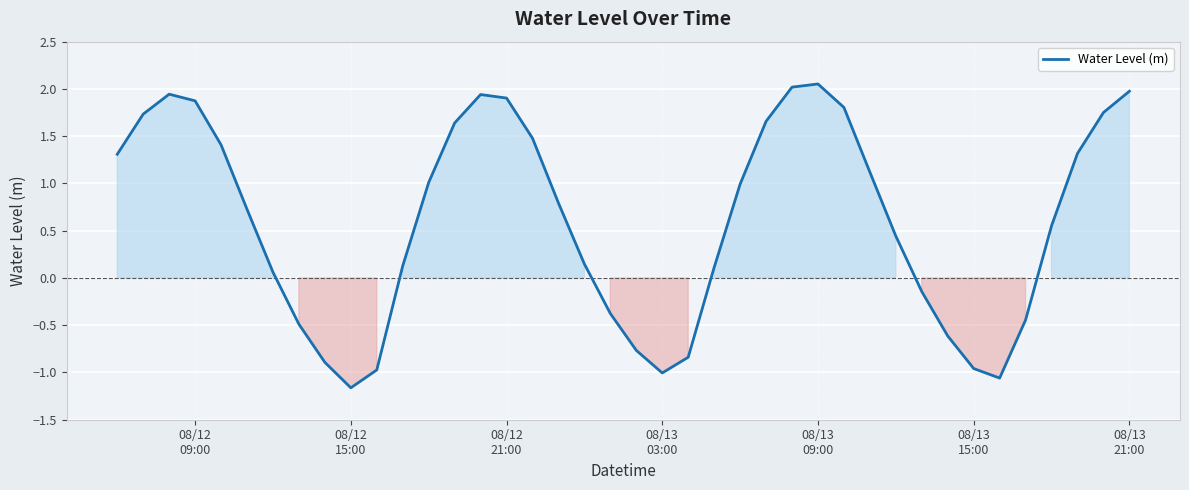

What is the difference between the maximum and minimum values?

3.2